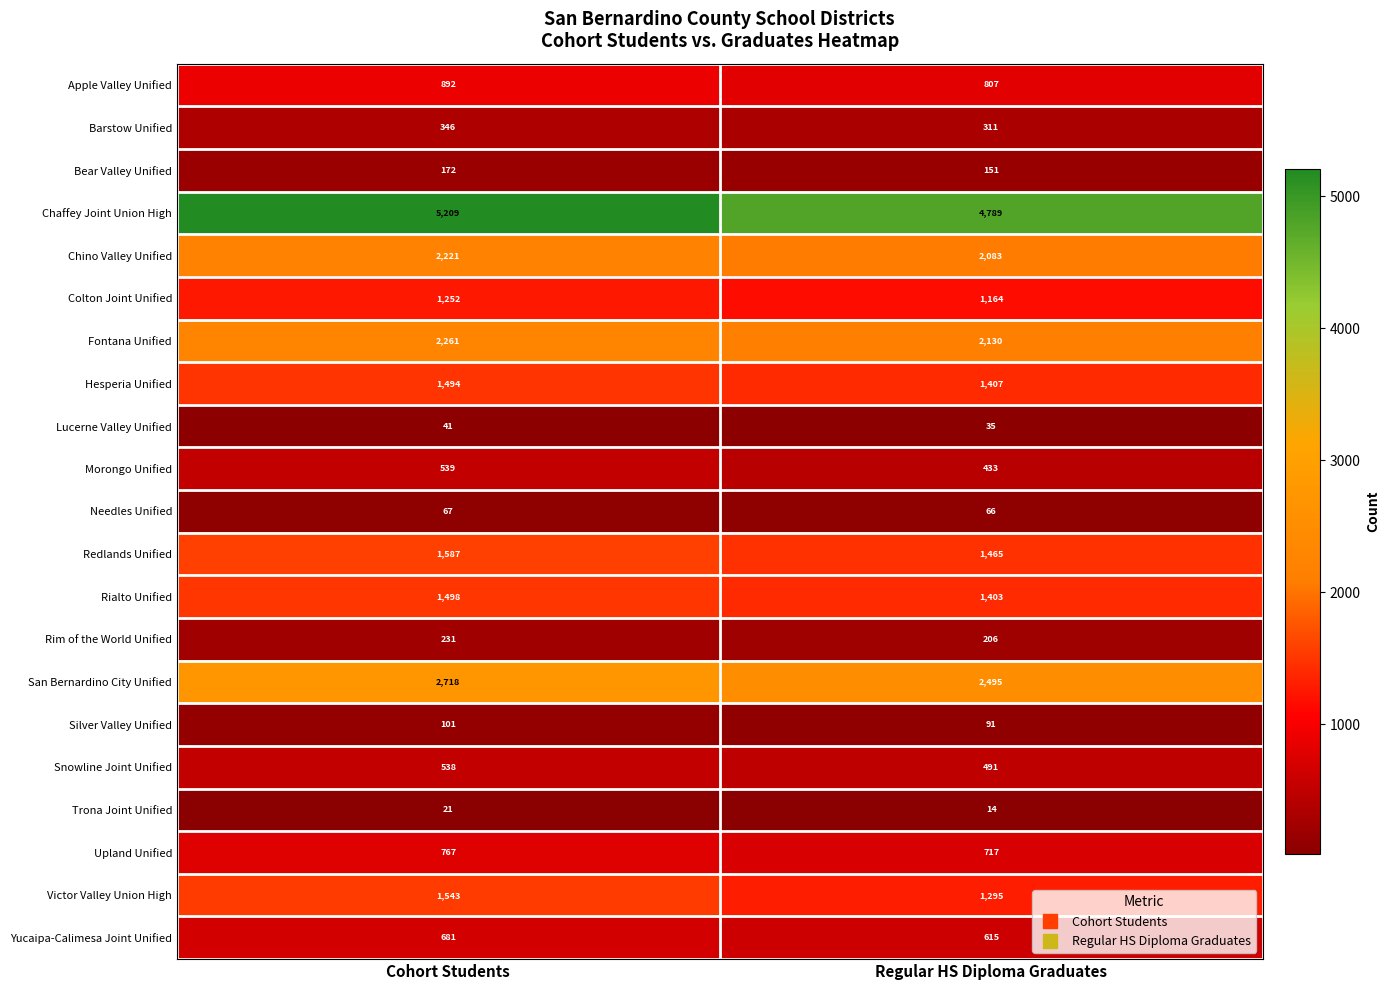

The Apple Valley Unified series shows 807 at Regular HS Diploma Graduates. True or false?

True